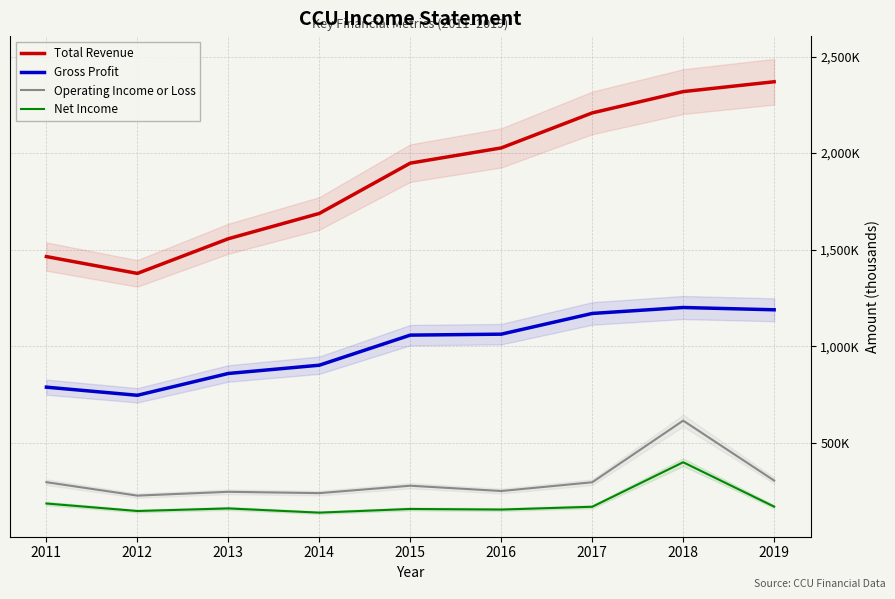

At how many categories does at least one series exceed 2267590?

2